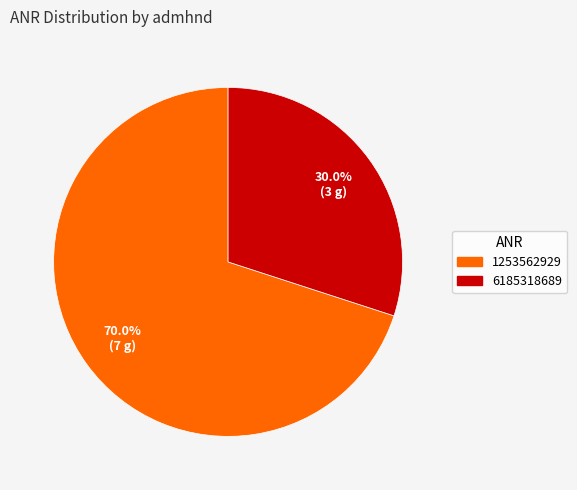

Is there any slice that represents more than half of the pie?

Yes